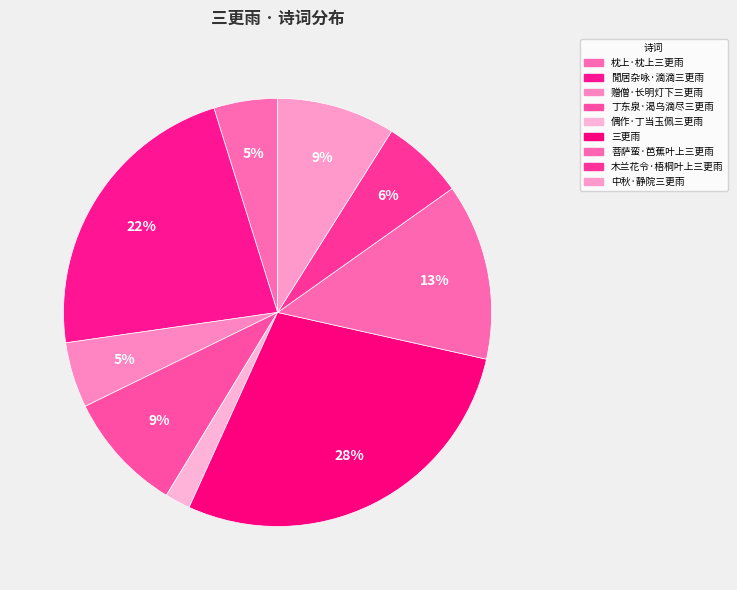

Which has a higher value, 丁东泉·渴乌滴尽三更雨 or 菩萨蛮·芭蕉叶上三更雨?

菩萨蛮·芭蕉叶上三更雨